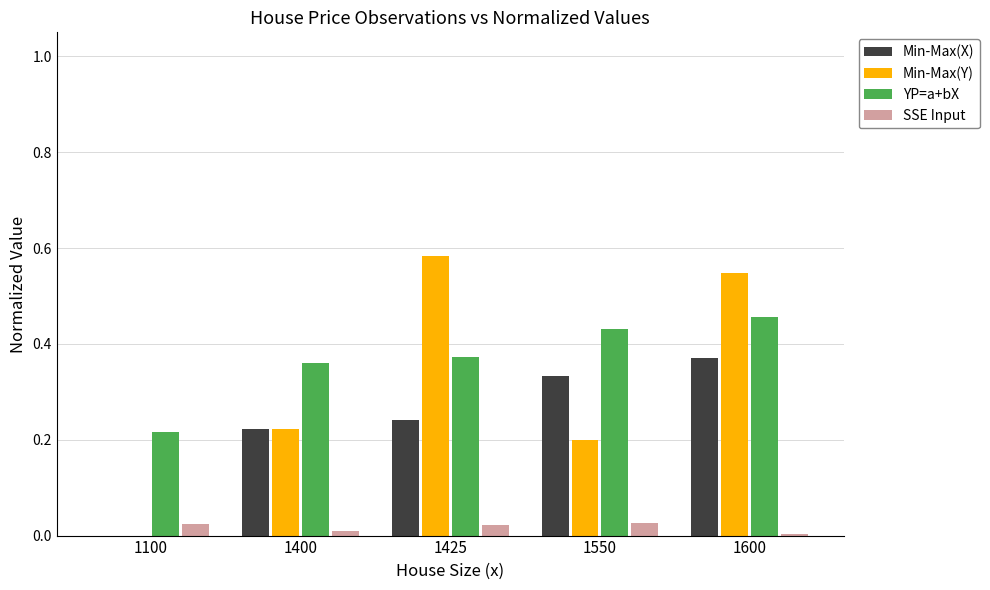

Is it true that YP=a+bX equals 0.5 at 1425?

False